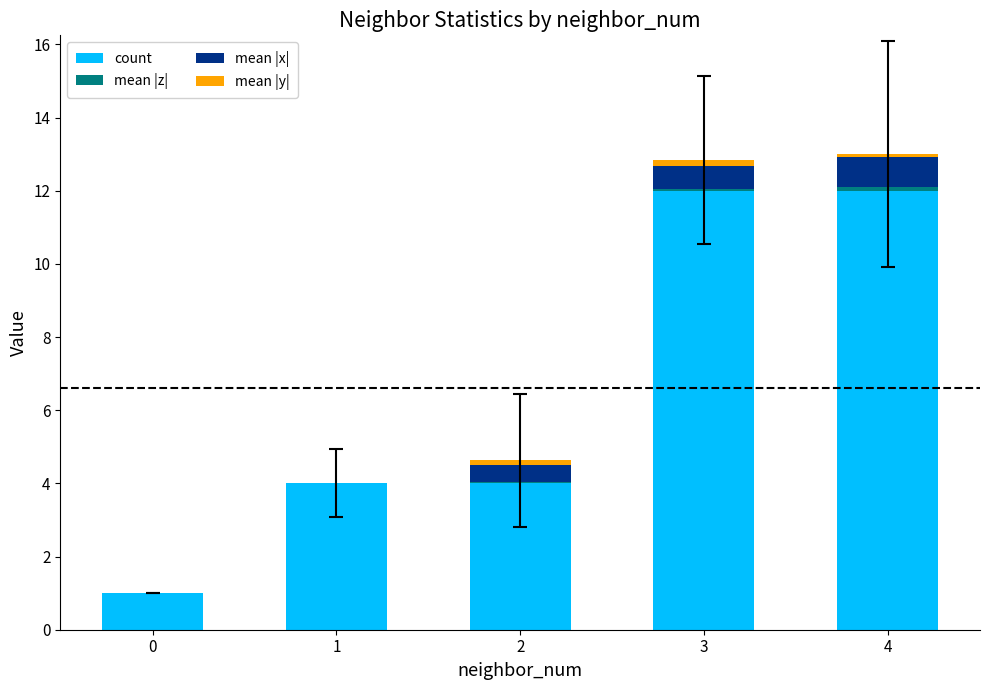

The value of count at 4 is 17.5. True or false?

False